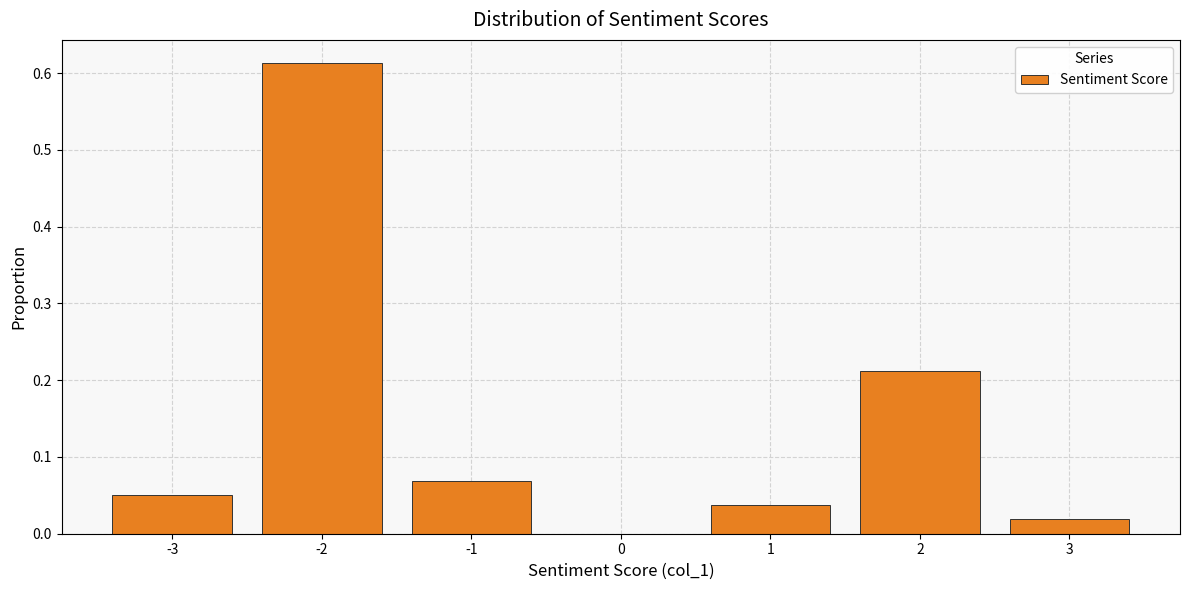

Reading left to right, transcribe this chart: for each bar, give the range it covers on the x-axis and its height. The values are not printed on the chart, so give them approximately, as read against the axis.

-3.5 to -2.5: 0.05
-2.5 to -1.5: 0.61
-1.5 to -0.5: 0.07
-0.5 to 0.5: 0
0.5 to 1.5: 0.04
1.5 to 2.5: 0.21
2.5 to 3.5: 0.02